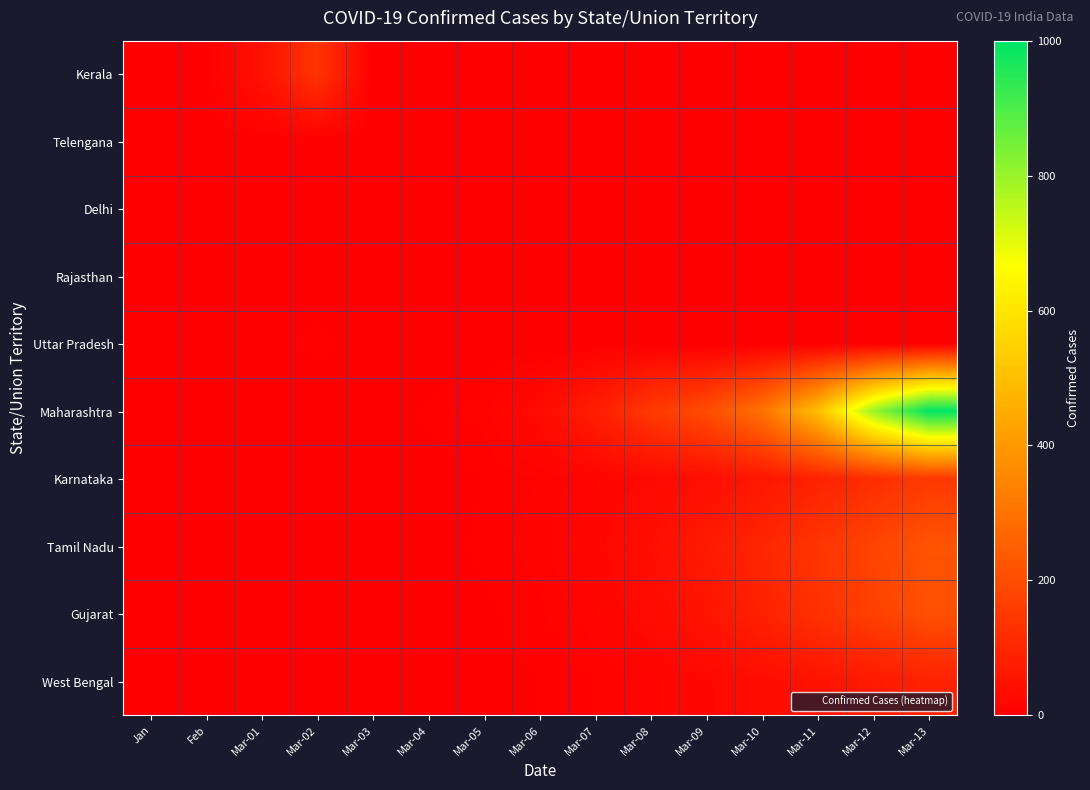

What is the spread (max minus min) of values at Mar-03?

2